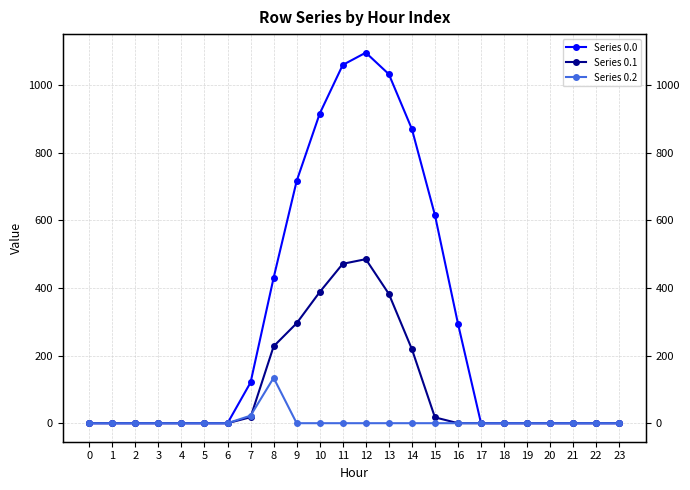

Between which two adjacent categories do Series 0.1 and Series 0.2 first intersect?

7 and 8